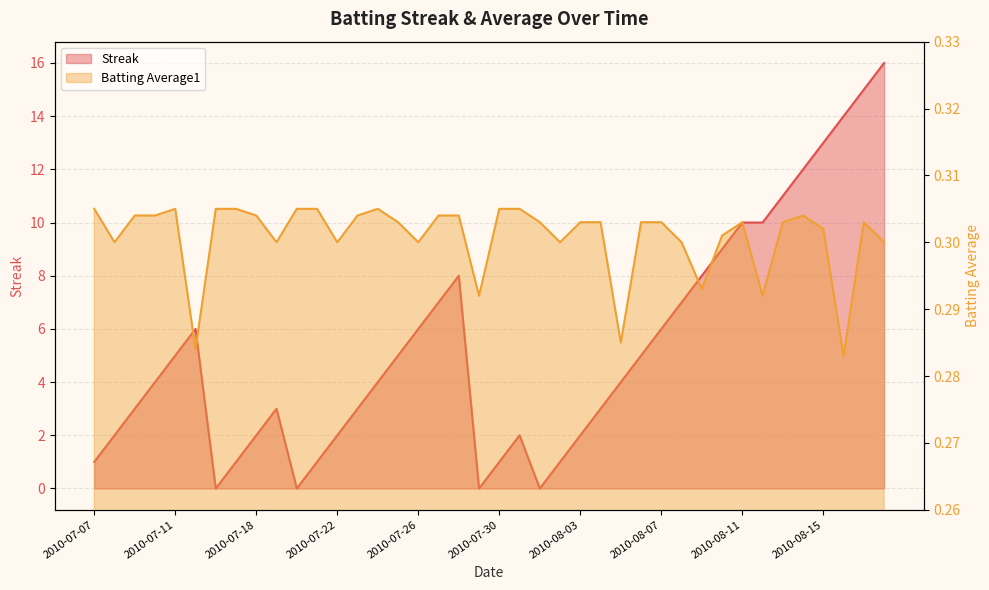

At which category does Streak reach its first local peak?

2010-07-15